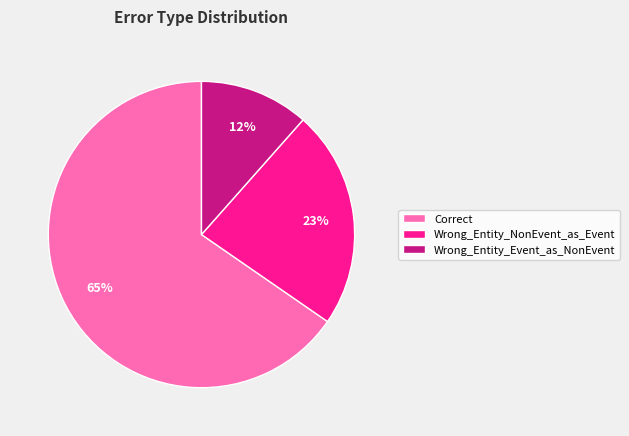

The Wrong_Entity_Event_as_NonEvent slice represents 12% of the pie. True or false?

True